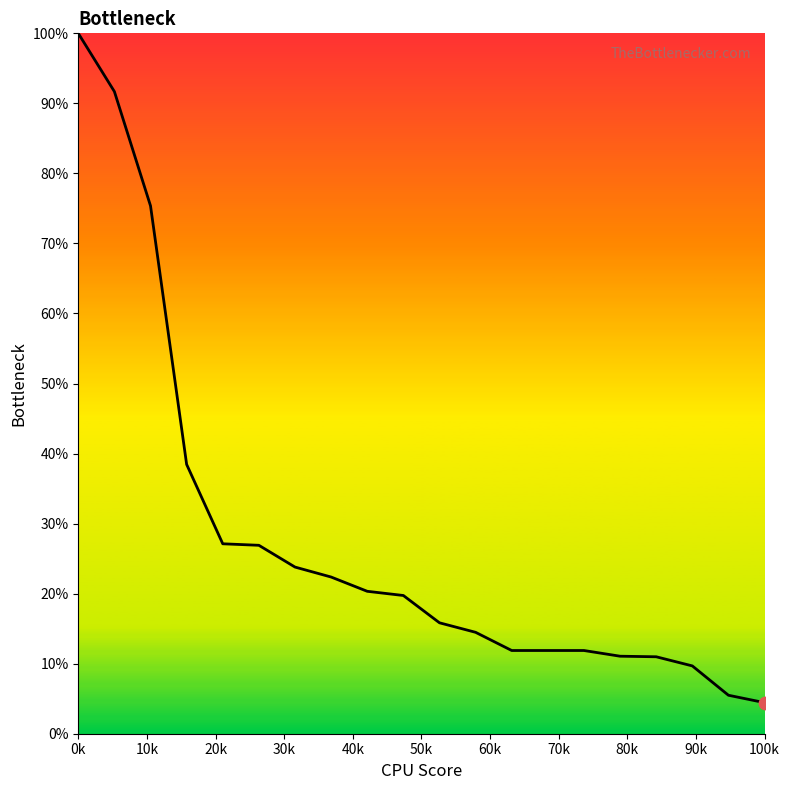

What is the greatest value displayed?

100.0